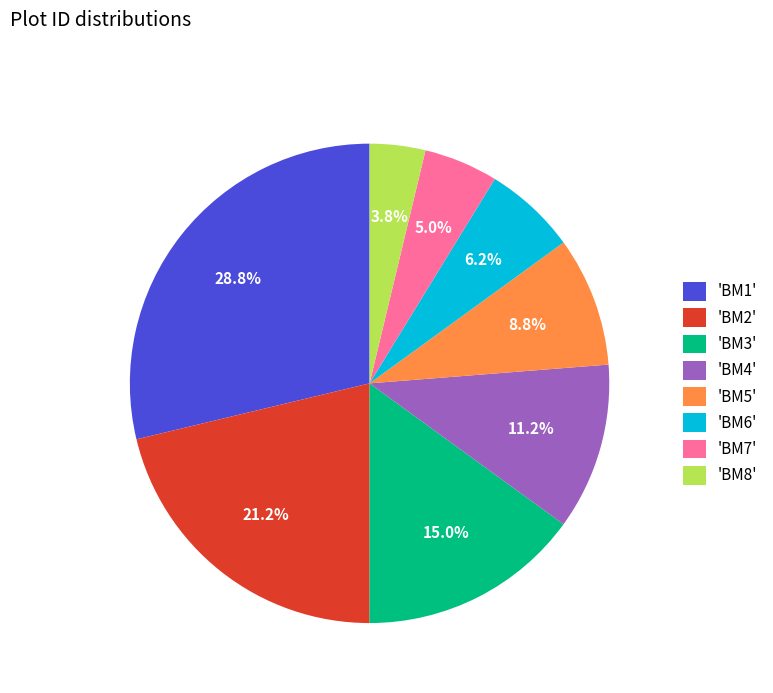

How much of the chart is everything except 'BM8'?

96.2%